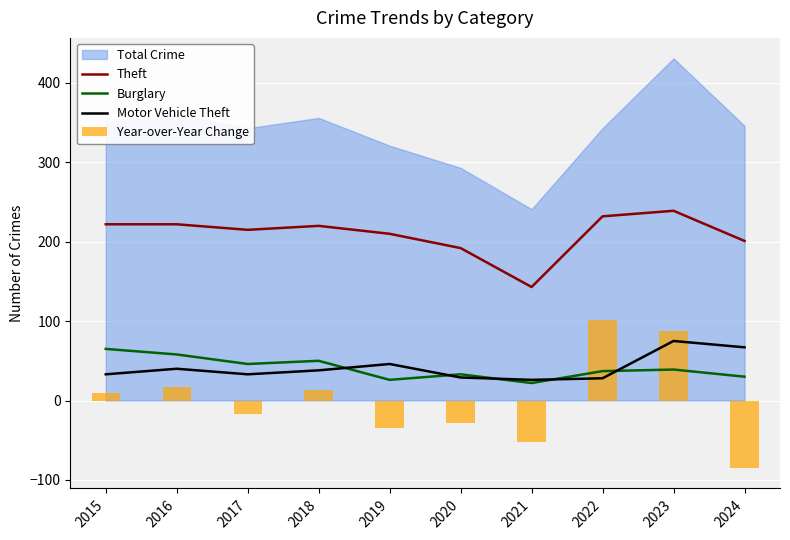

What is the difference between the maximum and second lowest values in the Year-over-Year Change series?

154